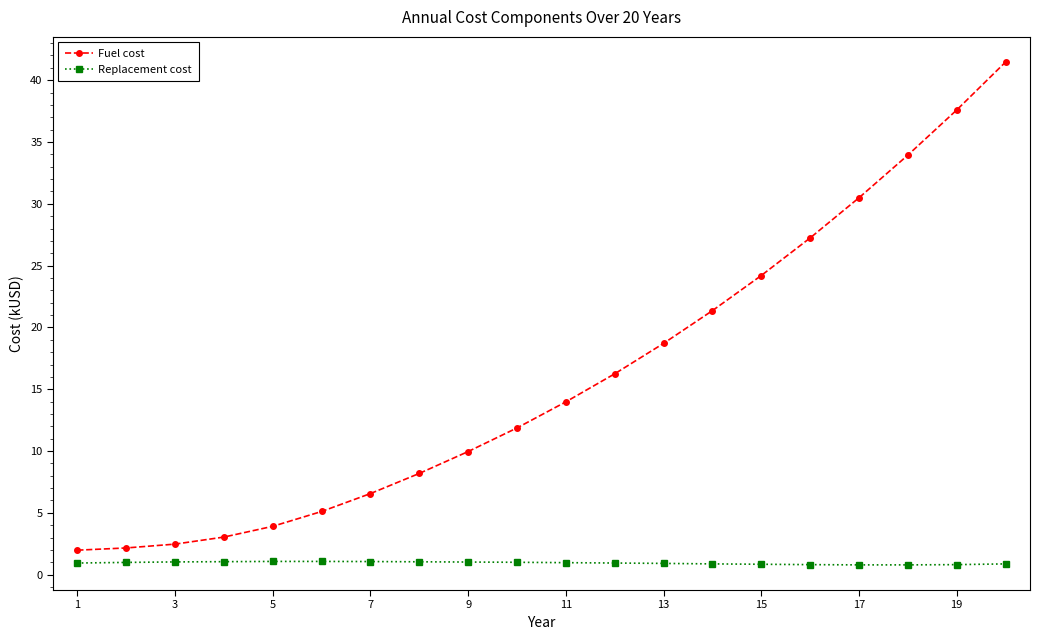

What is the greatest value displayed?

41.5